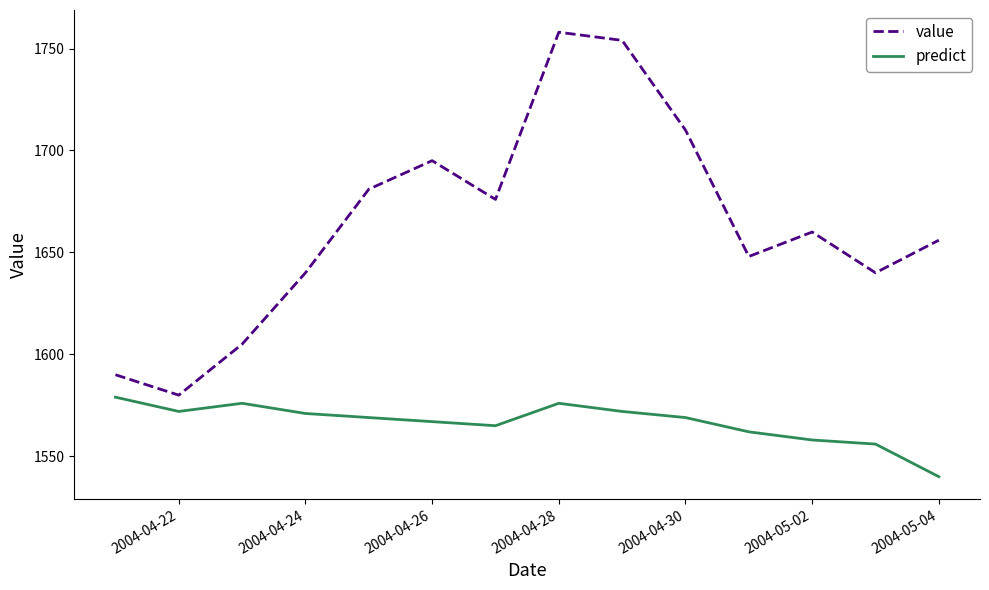

Which series has the widest spread of values?

value